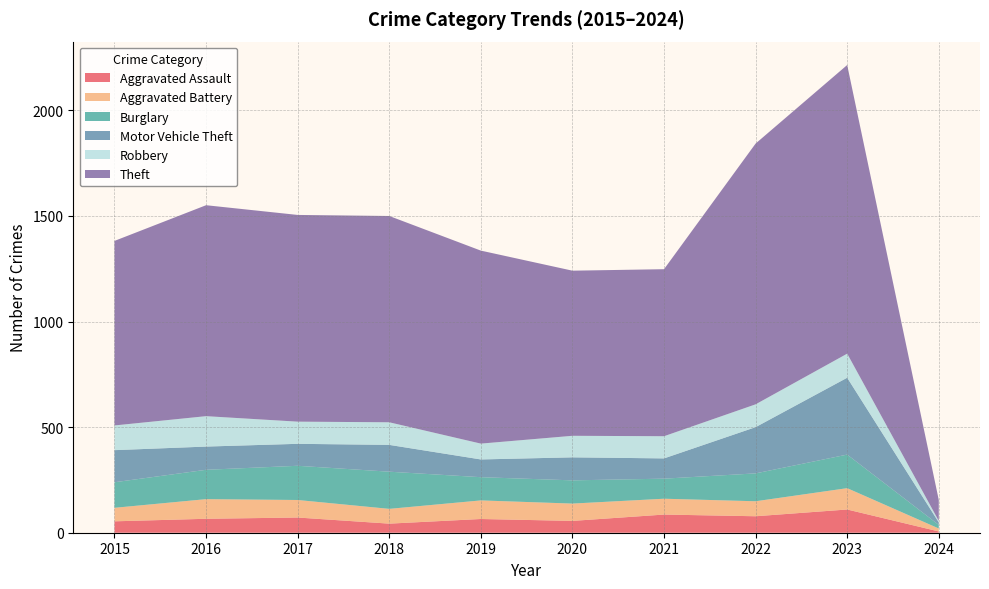

Reading right to left, what are all the values shown in this chart?

Aggravated Assault: 2024=6	2023=110	2022=78	2021=86	2020=56	2019=65	2018=43	2017=72	2016=66	2015=54
Aggravated Battery: 2024=14	2023=101	2022=71	2021=75	2020=82	2019=88	2018=70	2017=83	2016=93	2015=64
Burglary: 2024=17	2023=159	2022=132	2021=95	2020=110	2019=110	2018=176	2017=162	2016=139	2015=121
Motor Vehicle Theft: 2024=12	2023=364	2022=219	2021=96	2020=109	2019=84	2018=127	2017=104	2016=110	2015=152
Robbery: 2024=7	2023=114	2022=108	2021=105	2020=102	2019=75	2018=107	2017=105	2016=144	2015=117
Theft: 2024=99	2023=1367	2022=1235	2021=791	2020=782	2019=914	2018=977	2017=979	2016=999	2015=874